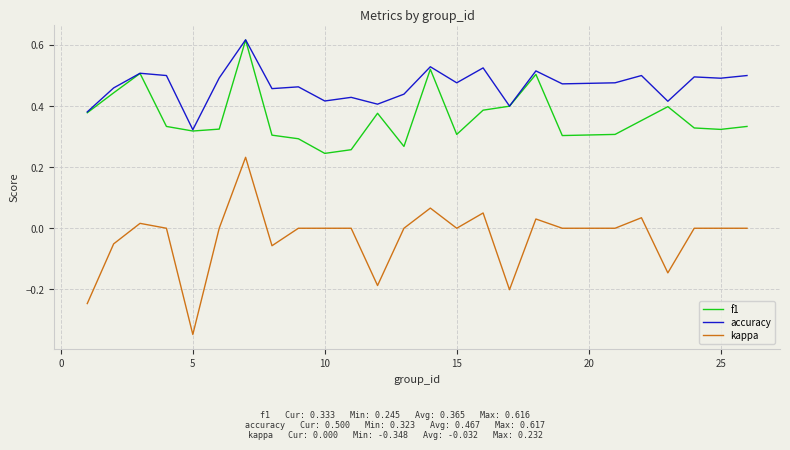

Which series has the largest total across all categories?

accuracy